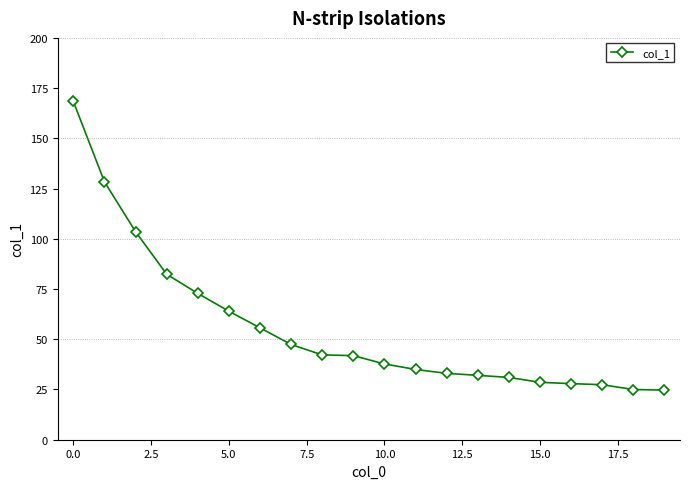

What is the value of the 16th point from the left?

28.6